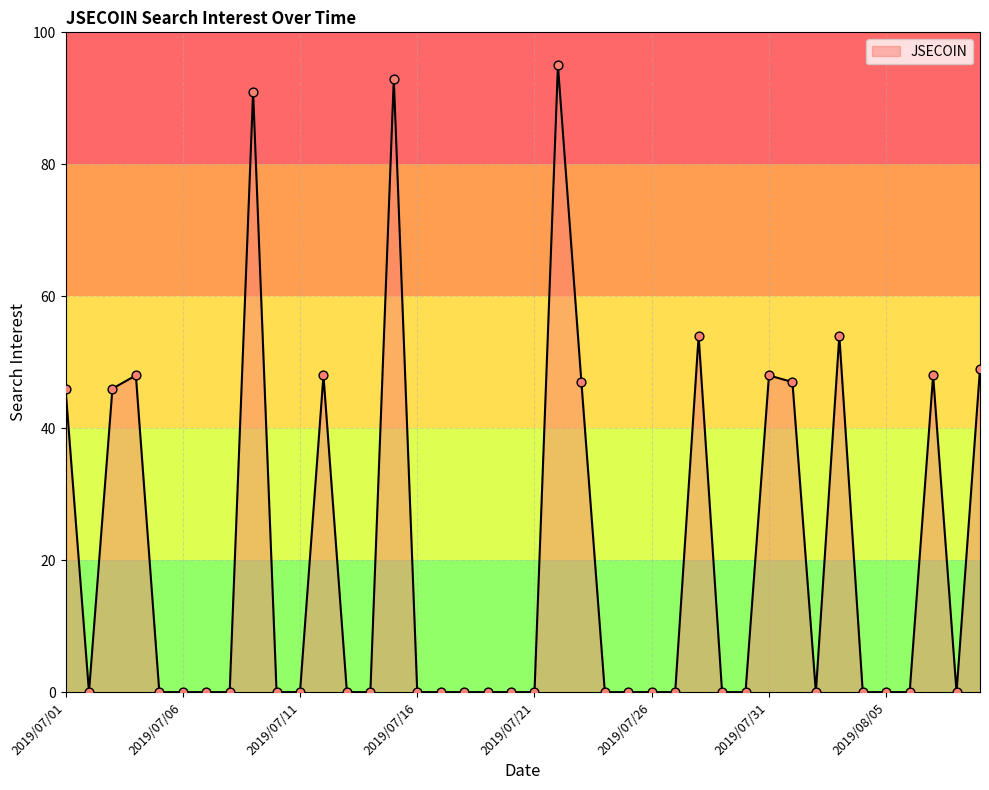

What is the difference between the maximum and minimum values?

95